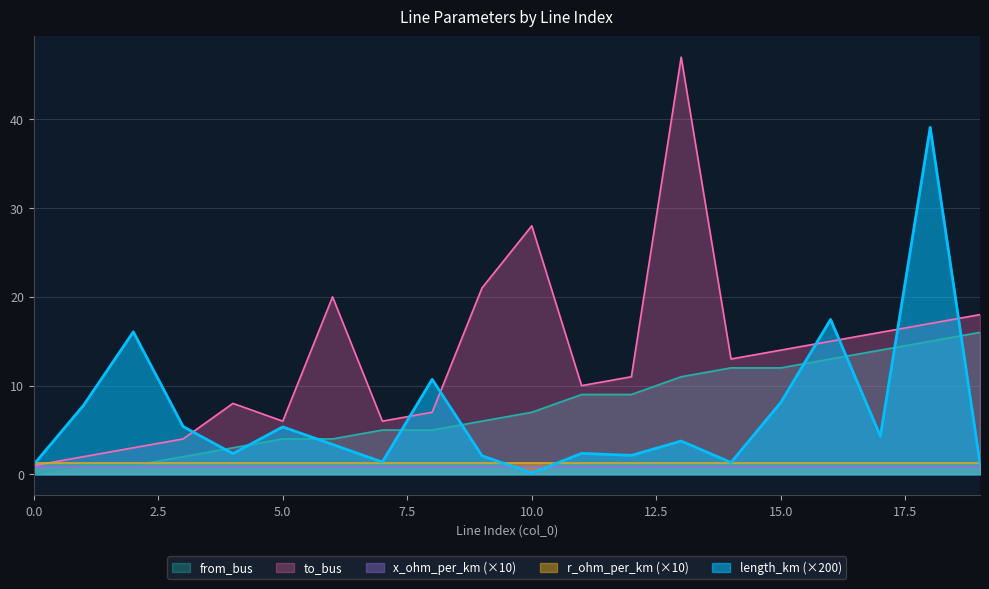

What is the value of the from_bus point at the 10th from the left?

6.0